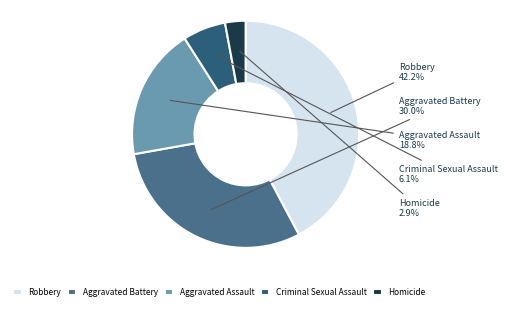

Rank the categories by value from lowest to highest.

Homicide, Criminal Sexual Assault, Aggravated Assault, Aggravated Battery, Robbery